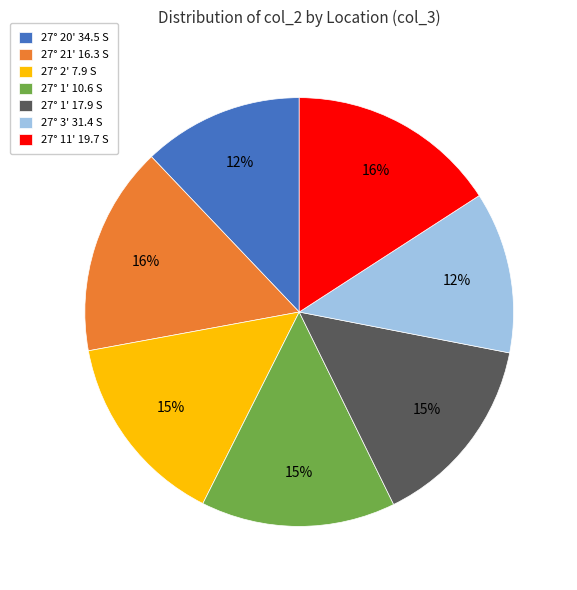

To the nearest percent, what is the difference between the largest and smallest slice percentages?

4%